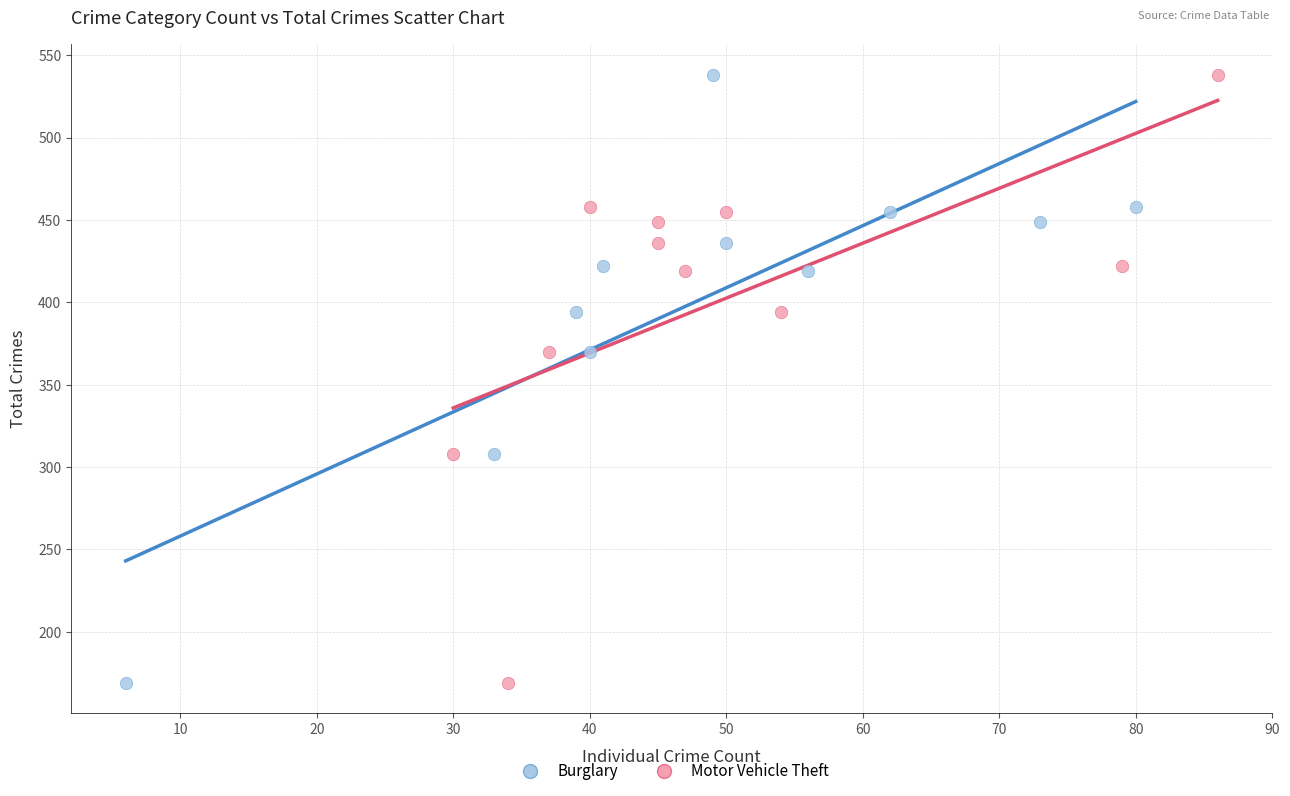

What are all the series names shown in the legend?

Burglary, Motor Vehicle Theft